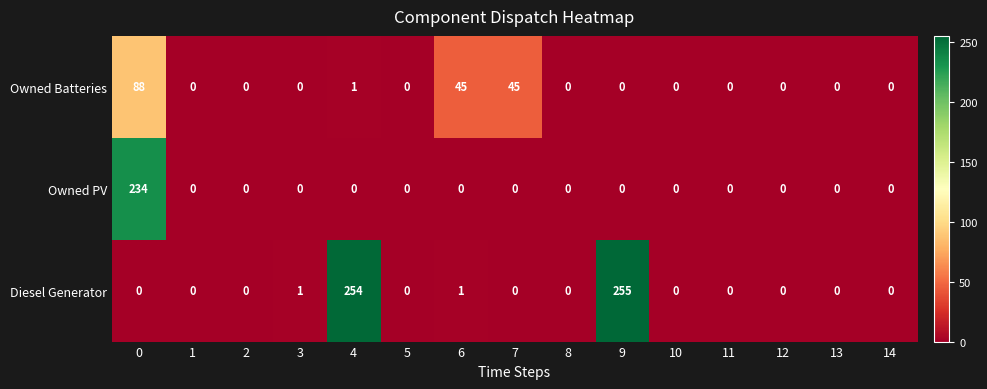

Is it true that Owned PV equals 161 at 9?

False